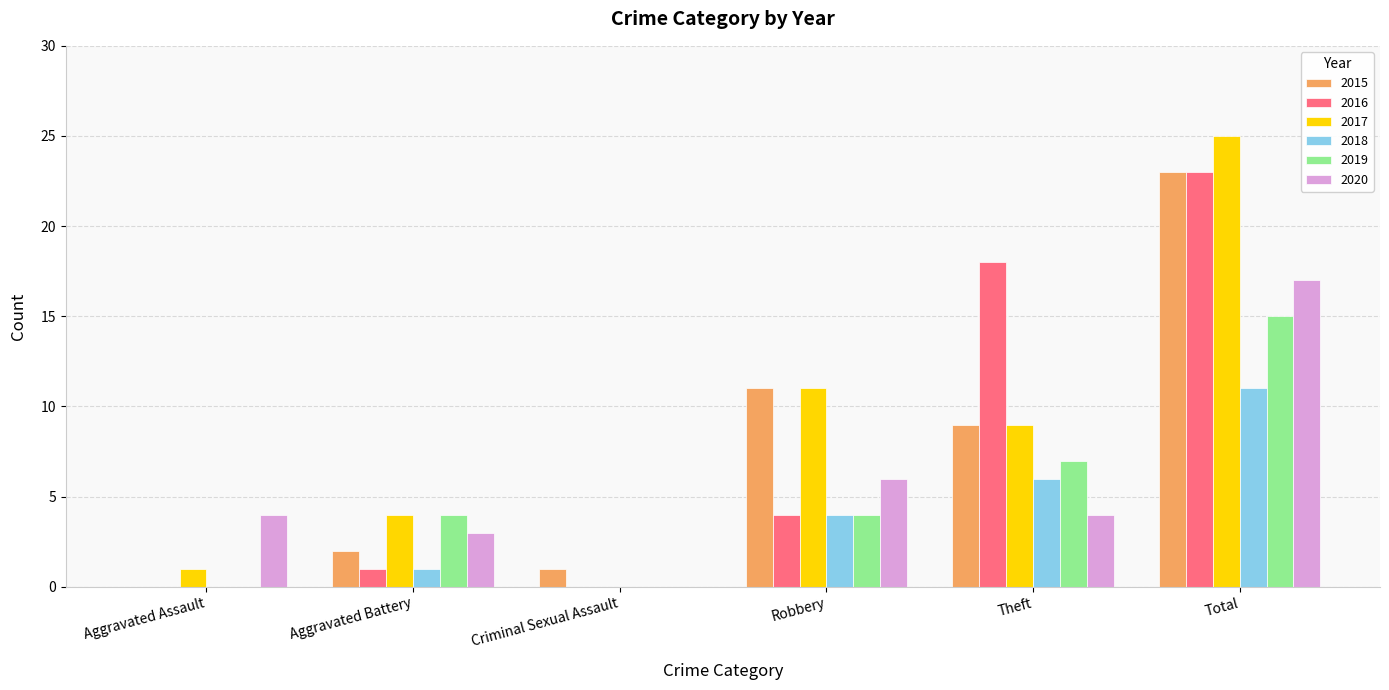

At which label does 2020 reach its peak?

Total